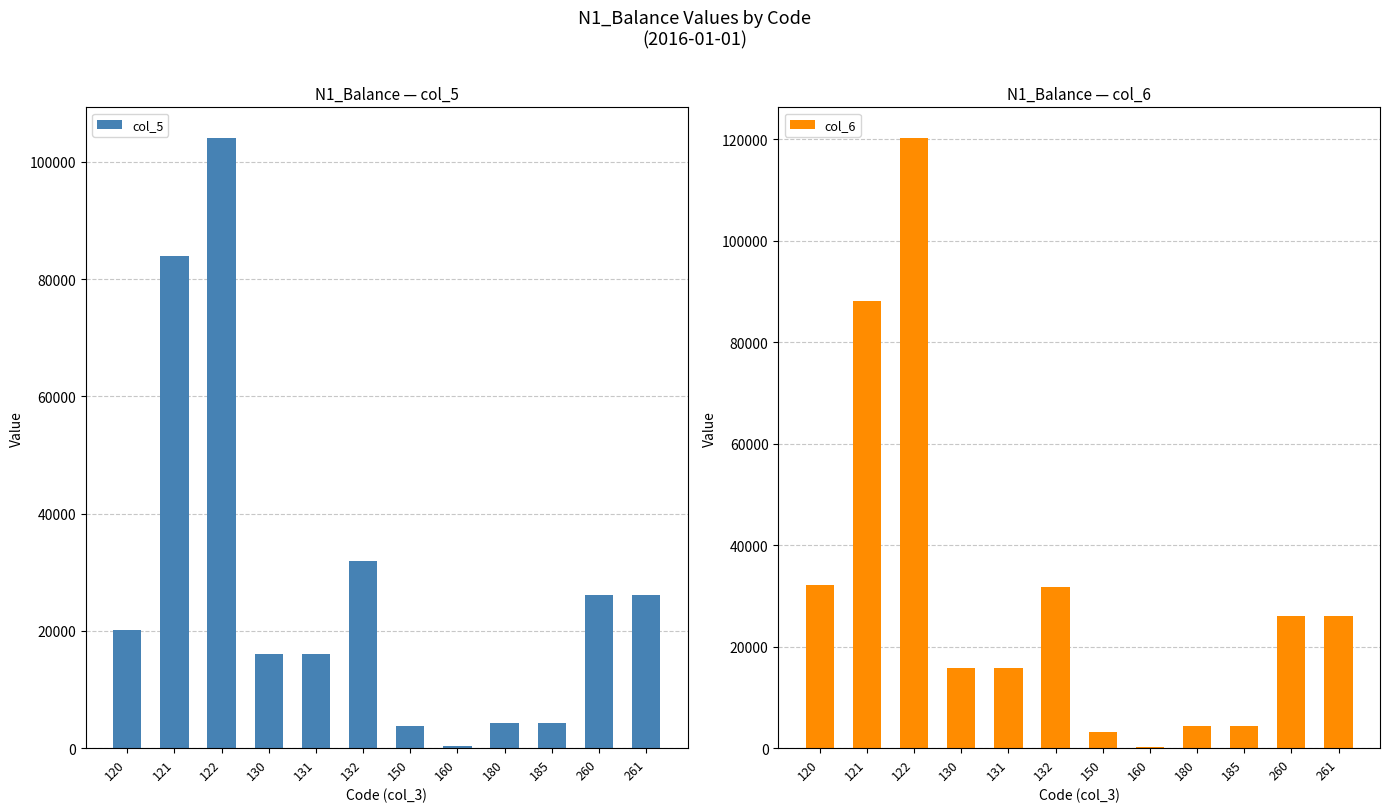

How many data points does each series have?

12